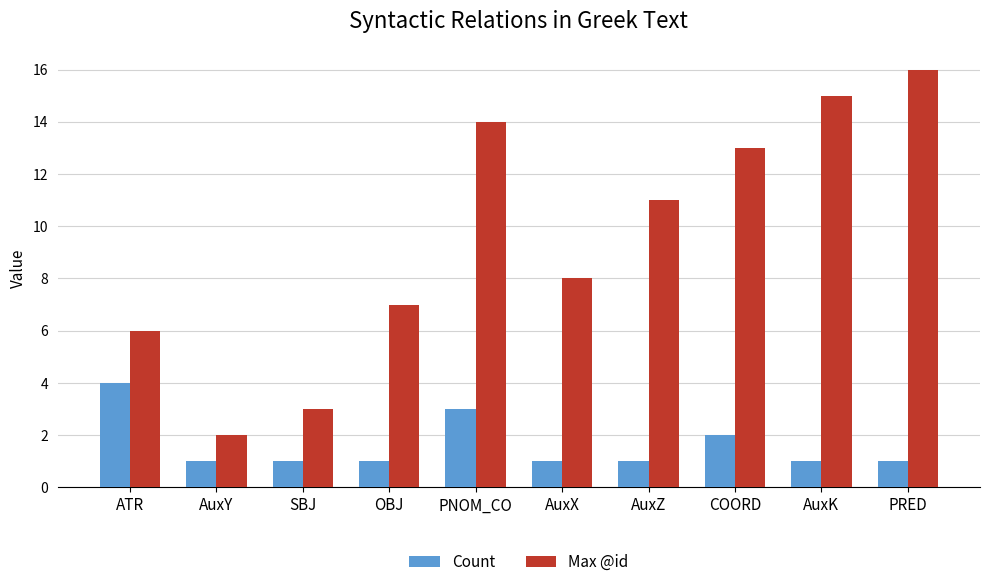

List the series in order of their peak value, highest first.

Max @id, Count